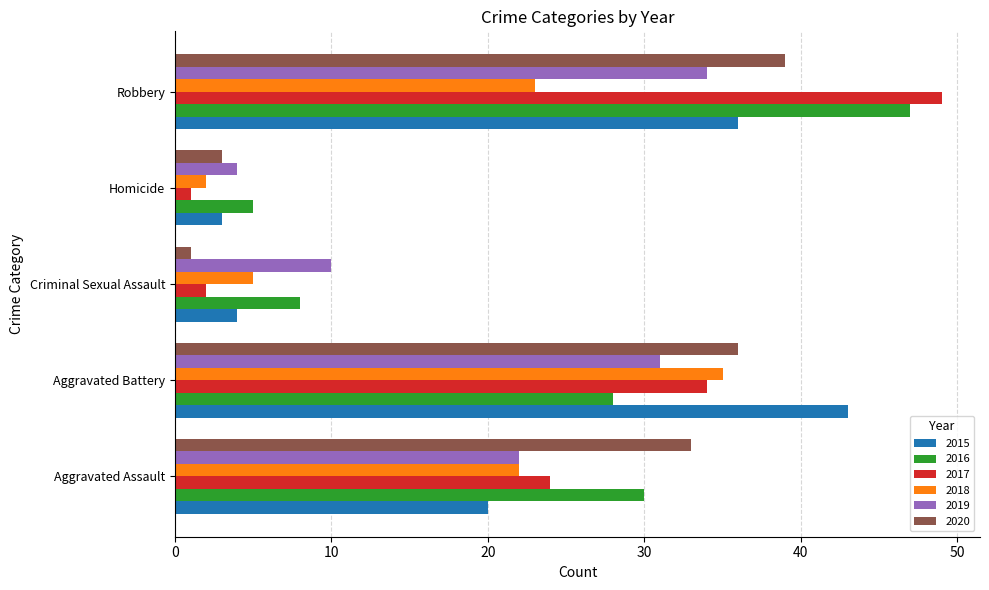

What is the spread (max minus min) of values at Aggravated Battery?

15